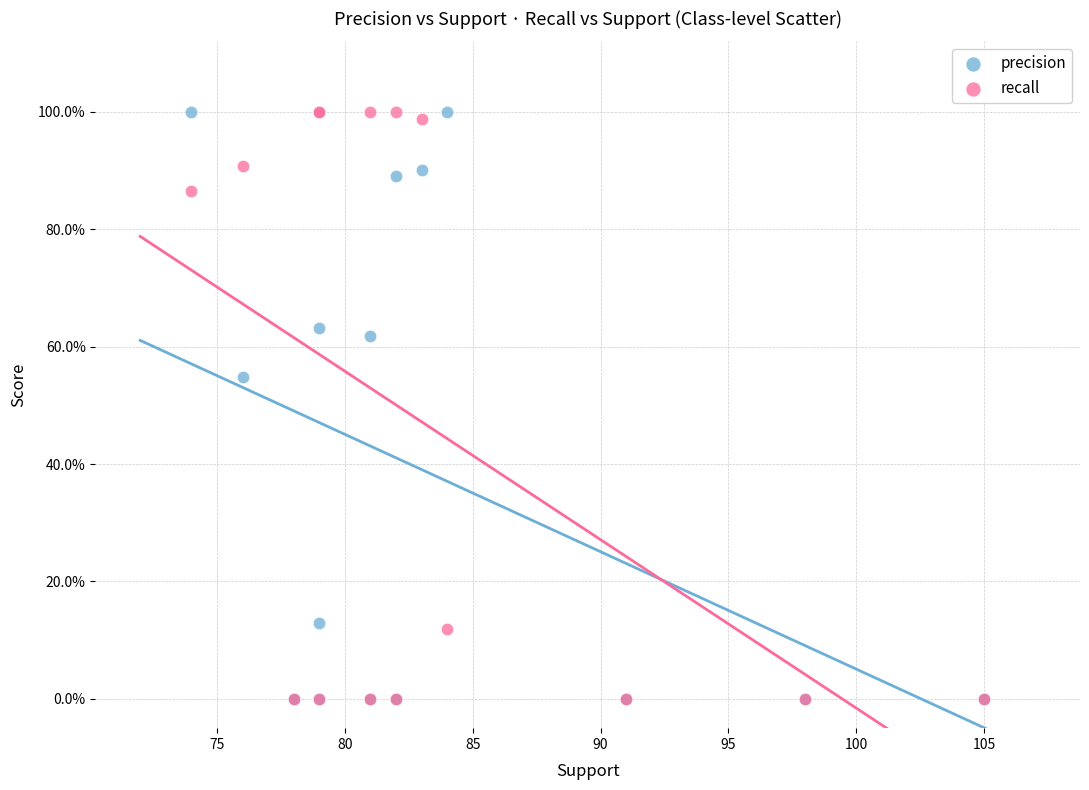

What are all the series names shown in the legend?

precision, recall